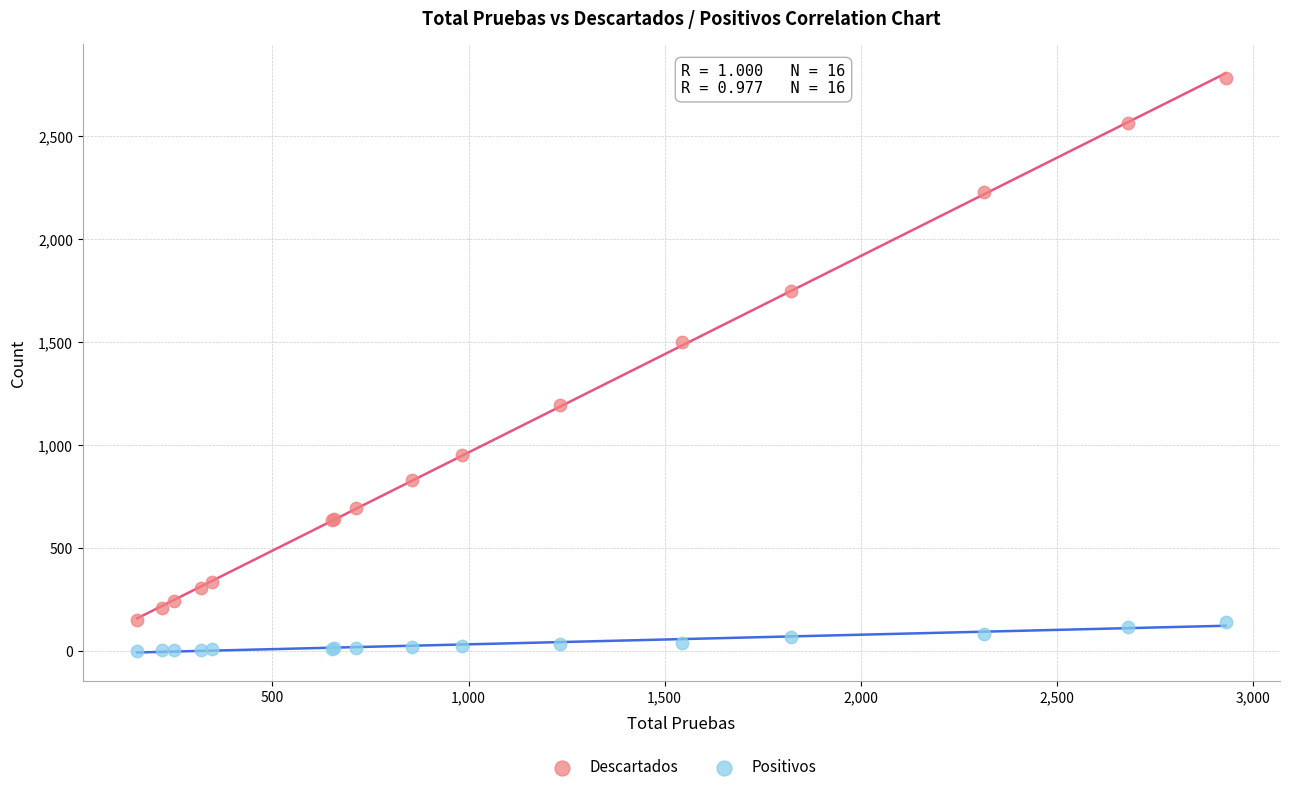

Which series contains the lowest Y value?

Positivos